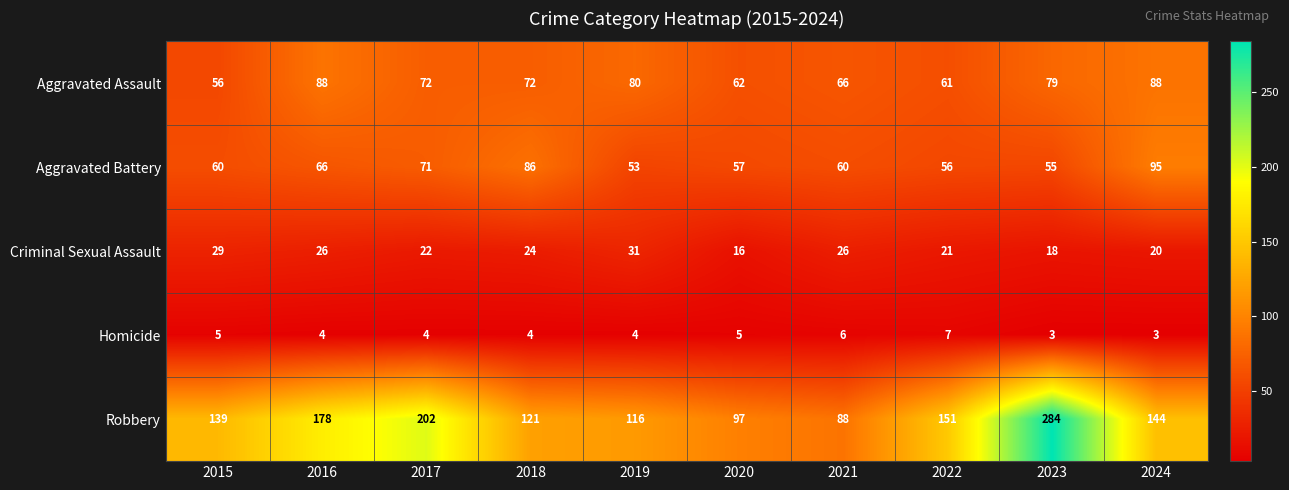

List the series in order of their peak value, highest first.

Robbery, Aggravated Battery, Aggravated Assault, Criminal Sexual Assault, Homicide